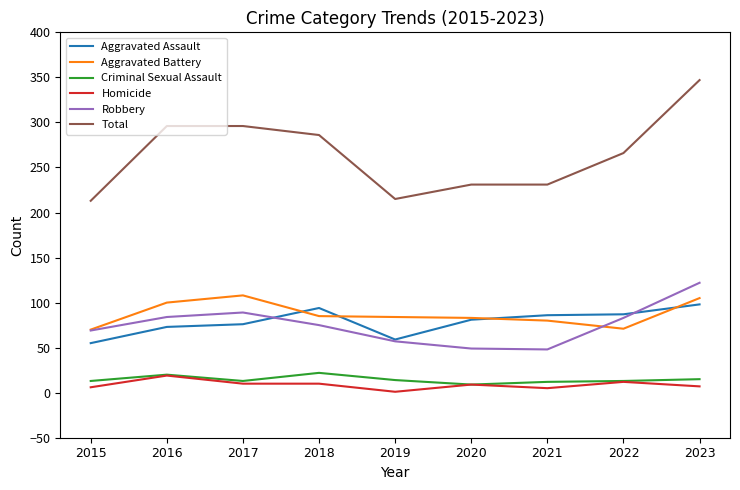

What are all the series names shown in the legend?

Aggravated Assault, Aggravated Battery, Criminal Sexual Assault, Homicide, Robbery, Total